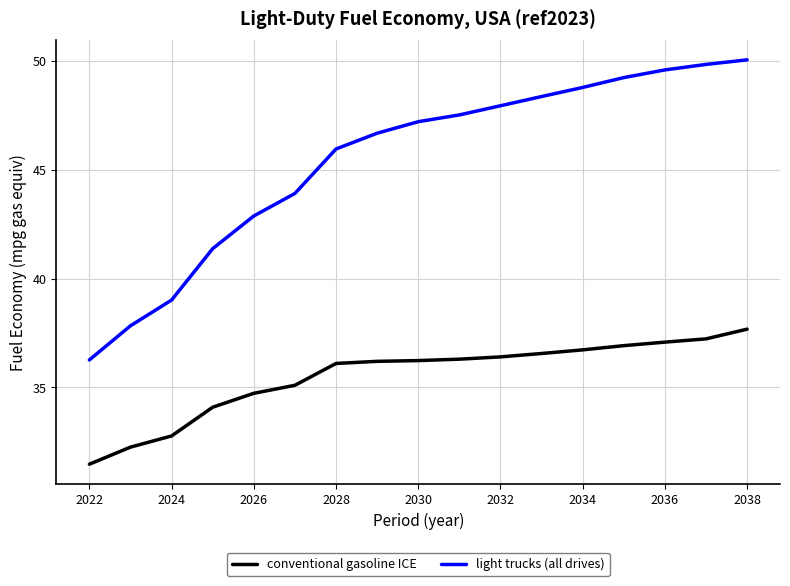

True or false: light trucks (all drives) and conventional gasoline ICE intersect in this chart.

False